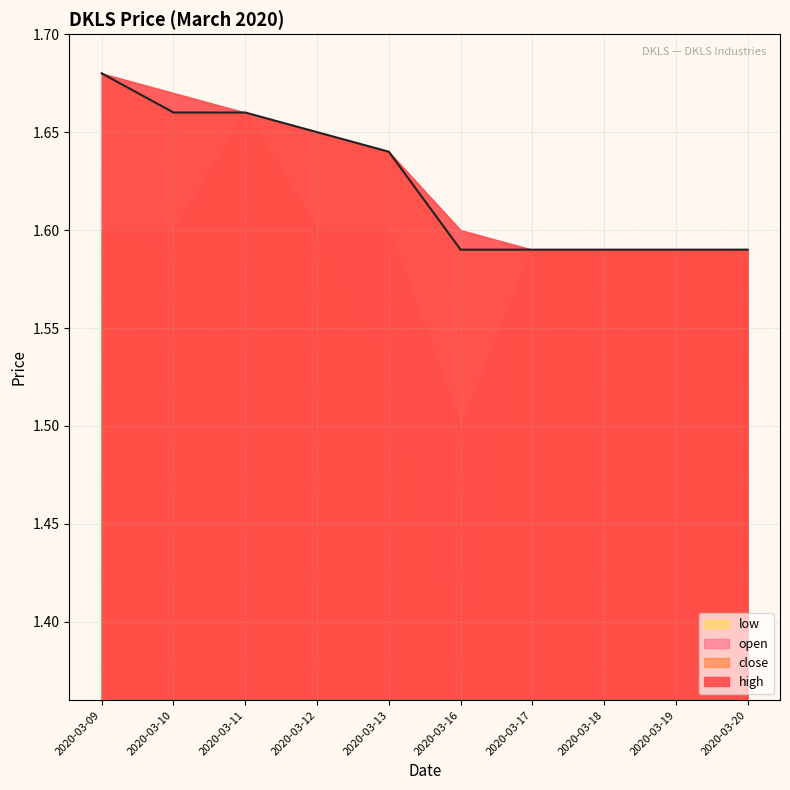

Reading left to right, what are all the values shown in this chart?

1.7	1.7	1.7	1.6	1.6	1.6	1.6	1.6	1.6	1.6